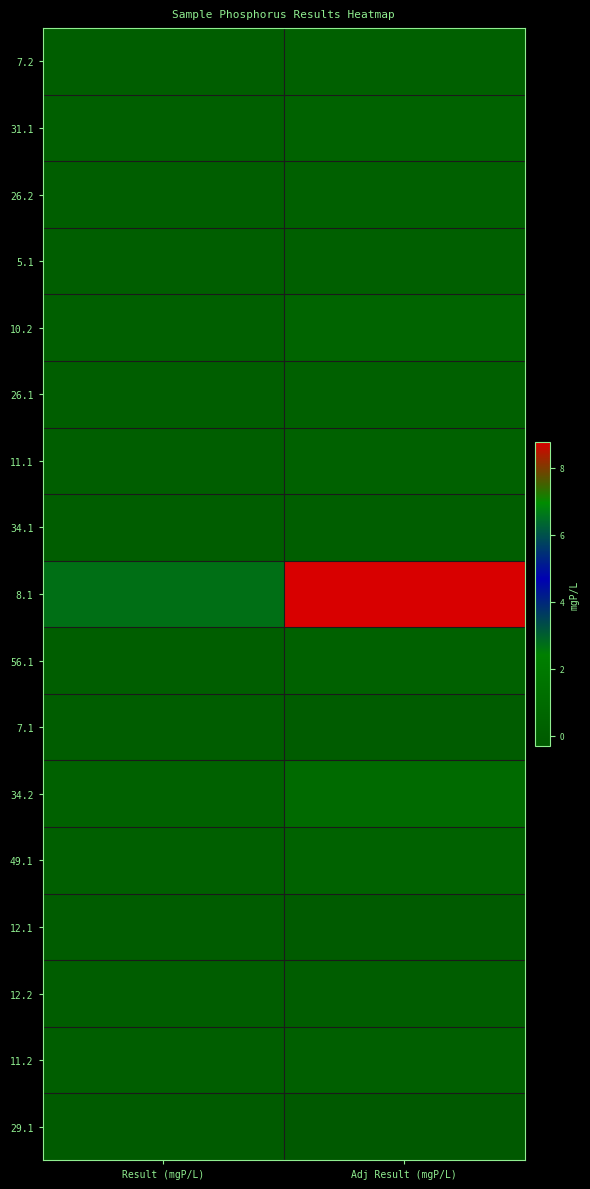

Reading left to right, what are all the values shown in this chart?

7.2: Result (mgP/L)=0.1	Adj Result (mgP/L)=0.2
31.1: Result (mgP/L)=0.1	Adj Result (mgP/L)=0.4
26.2: Result (mgP/L)=0.1	Adj Result (mgP/L)=0.2
5.1: Result (mgP/L)=0.1	Adj Result (mgP/L)=0.2
10.2: Result (mgP/L)=0.1	Adj Result (mgP/L)=0.5
26.1: Result (mgP/L)=0.1	Adj Result (mgP/L)=0.2
11.1: Result (mgP/L)=0.1	Adj Result (mgP/L)=0.3
34.1: Result (mgP/L)=0.0	Adj Result (mgP/L)=0.0
8.1: Result (mgP/L)=2.7	Adj Result (mgP/L)=8.8
56.1: Result (mgP/L)=0.1	Adj Result (mgP/L)=0.3
7.1: Result (mgP/L)=-0.0	Adj Result (mgP/L)=-0.1
34.2: Result (mgP/L)=0.3	Adj Result (mgP/L)=0.9
49.1: Result (mgP/L)=0.1	Adj Result (mgP/L)=0.4
12.1: Result (mgP/L)=-0.1	Adj Result (mgP/L)=-0.2
12.2: Result (mgP/L)=-0.0	Adj Result (mgP/L)=-0.0
11.2: Result (mgP/L)=0.1	Adj Result (mgP/L)=0.2
29.1: Result (mgP/L)=-0.1	Adj Result (mgP/L)=-0.3